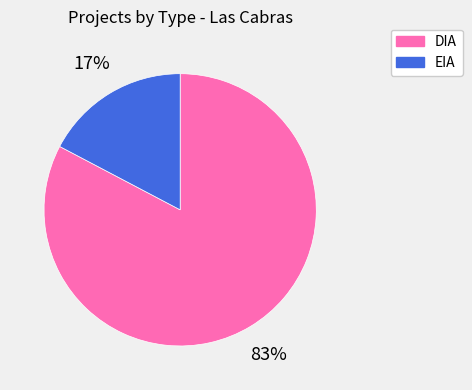

To the nearest percent, what portion does EIA represent?

17%